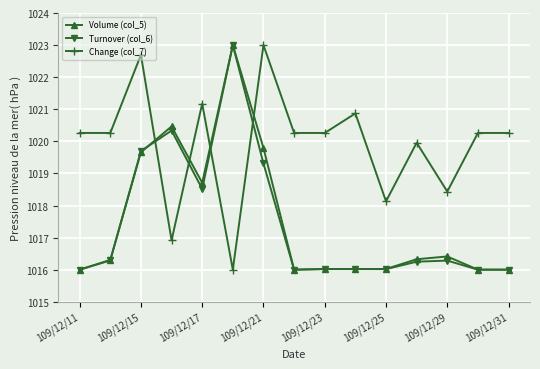

True or false: Volume (col_5) has more than 1 interior local peaks.

True